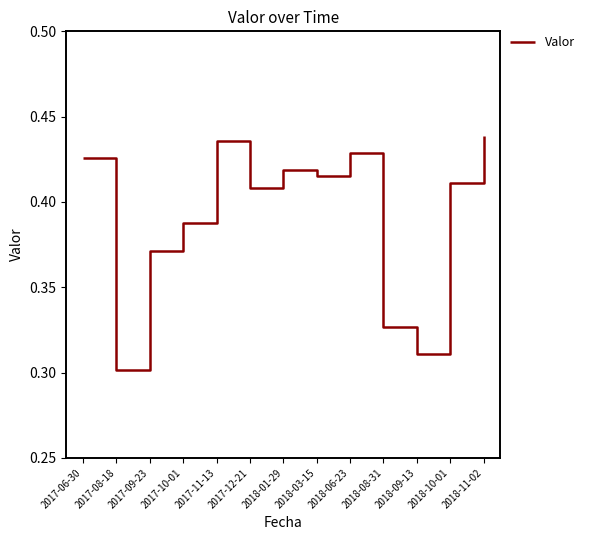

At which label is the value closest to 0?

2017-08-18